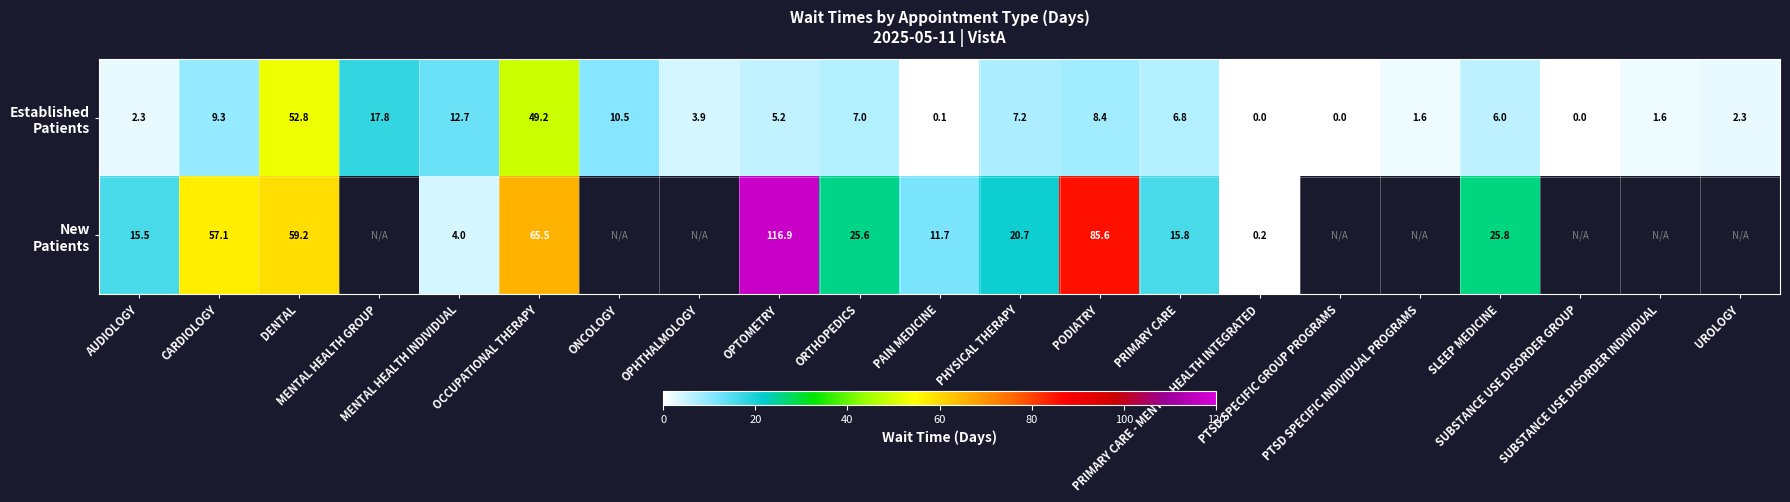

Rank the series at MENTAL HEALTH GROUP from lowest to highest value.

Established Patients, New Patients